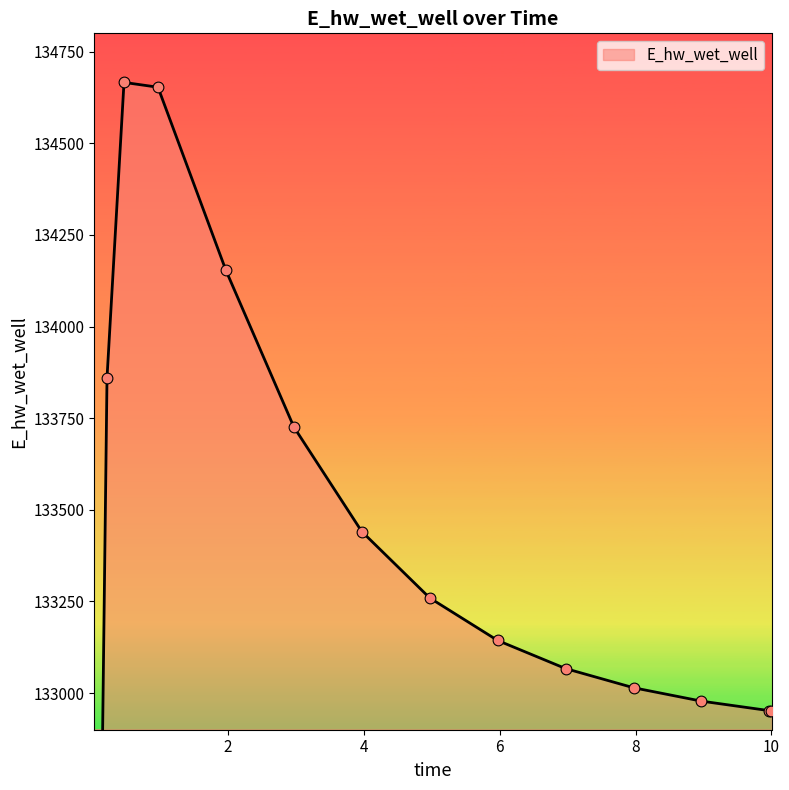

What is the ratio of the value at 10 to the value at 9.96875?

1.0